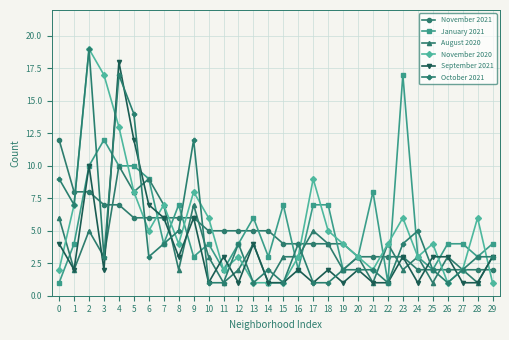

How many lines are shown in the chart?

6